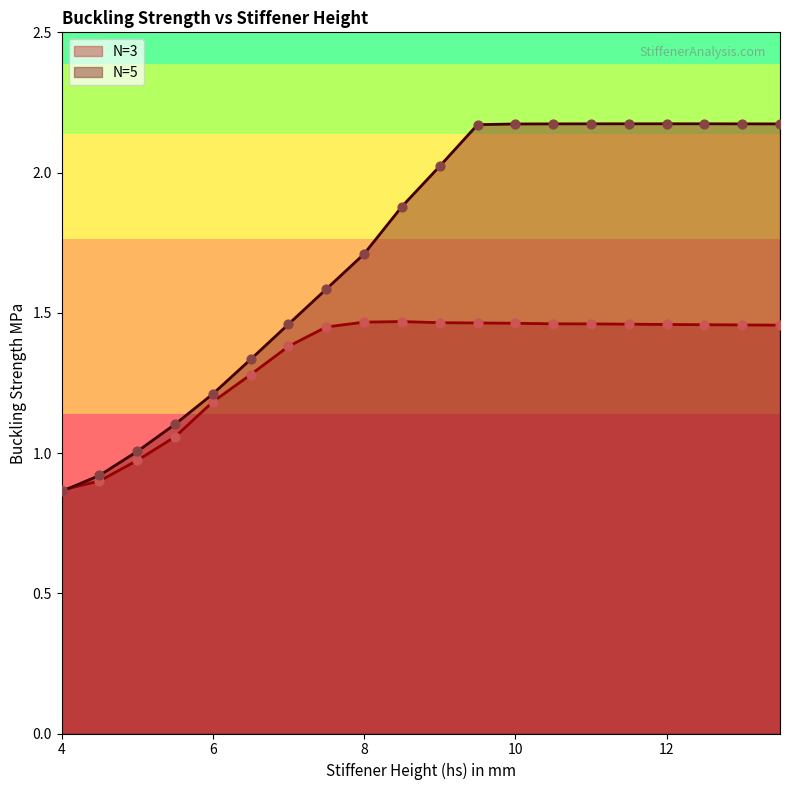

At how many categories does at least one series exceed 1?

18